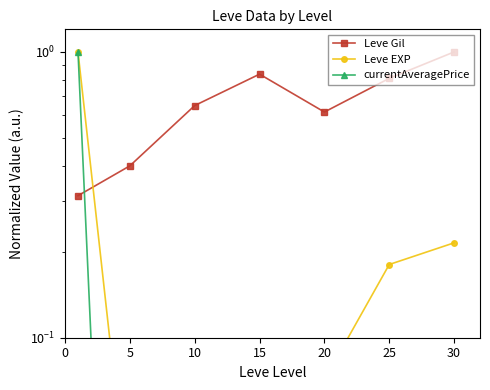

What are all the series names shown in the legend?

Leve Gil, Leve EXP, currentAveragePrice